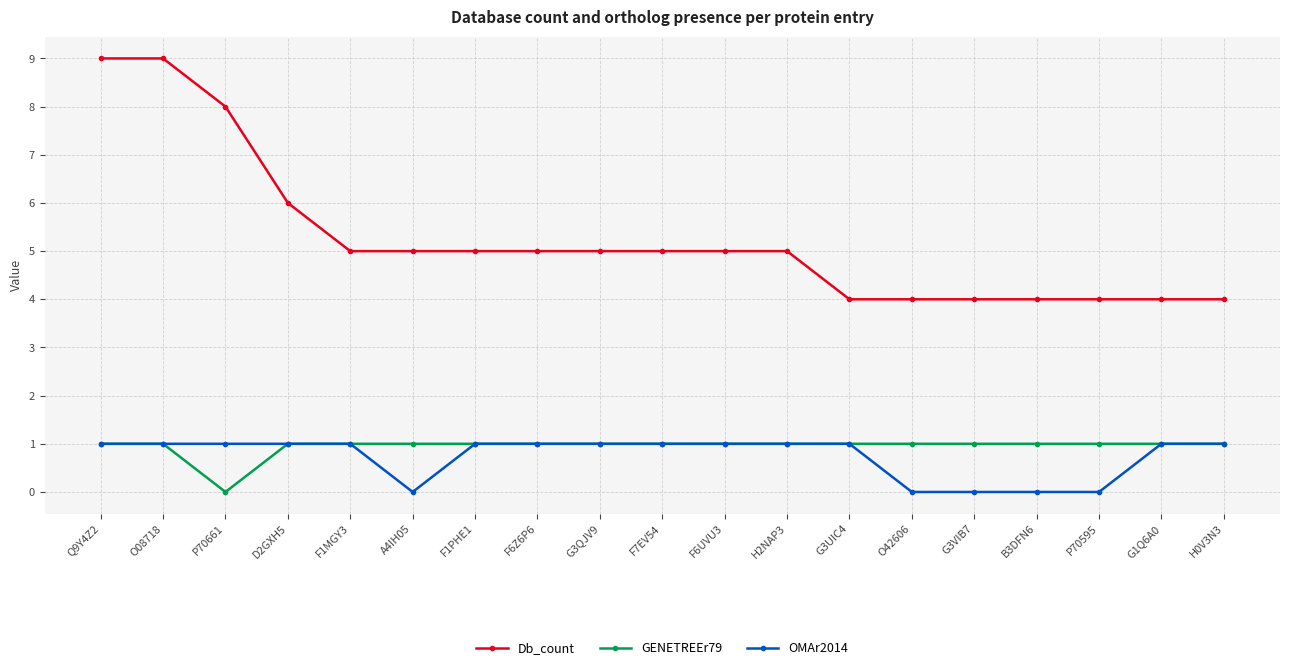

What is the value of the OMAr2014 point at the 19th from the left?

1